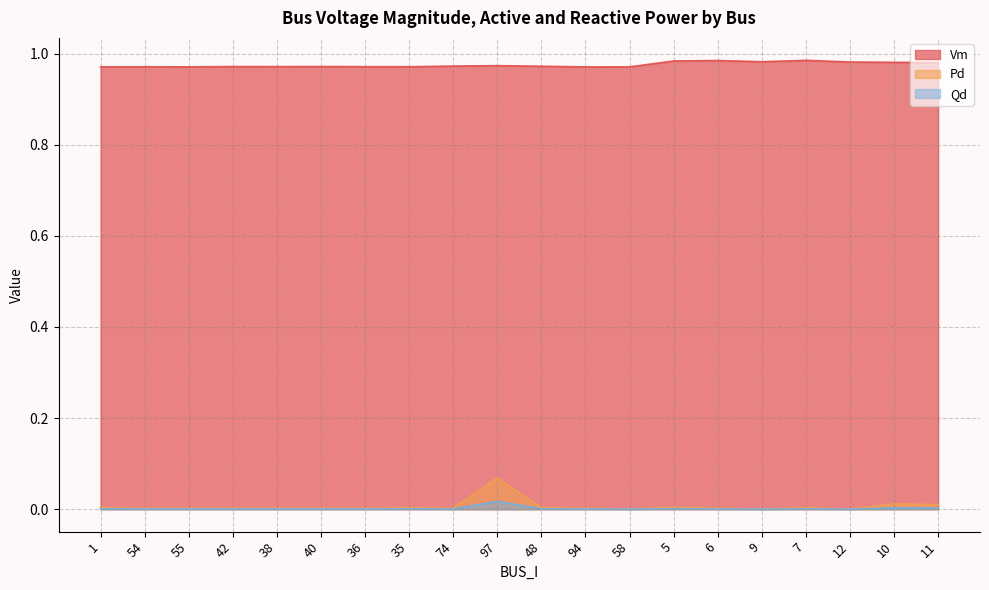

Rank the series at 36 from highest to lowest value.

Vm, Pd, Qd